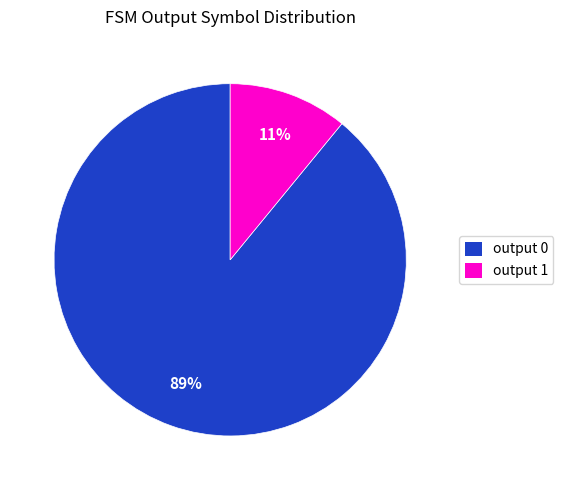

Which category accounts for the majority?

output 0